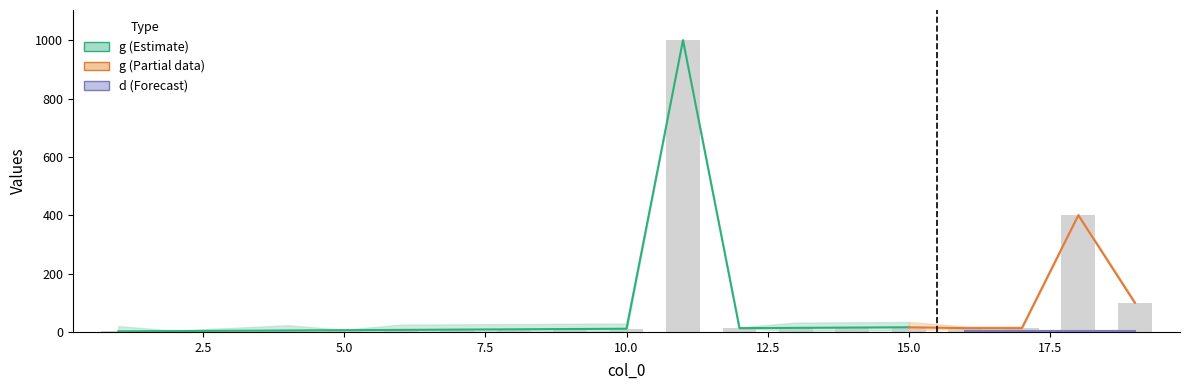

List the series in order of their overall mean, highest first.

g, d